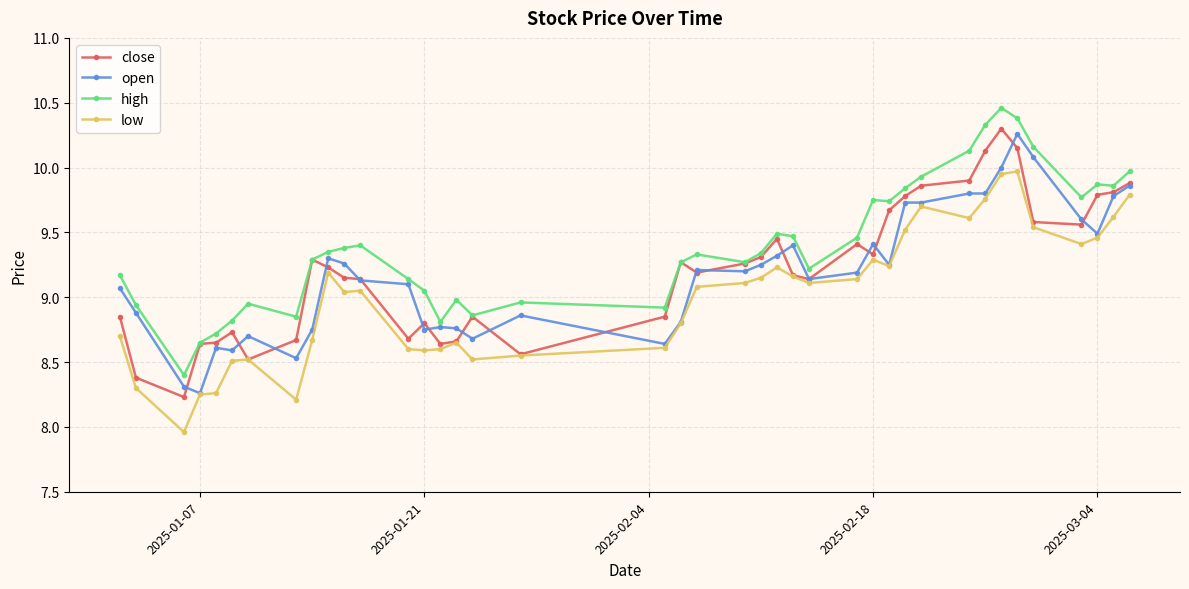

What is the difference between the maximum and minimum values in the high series?

2.1